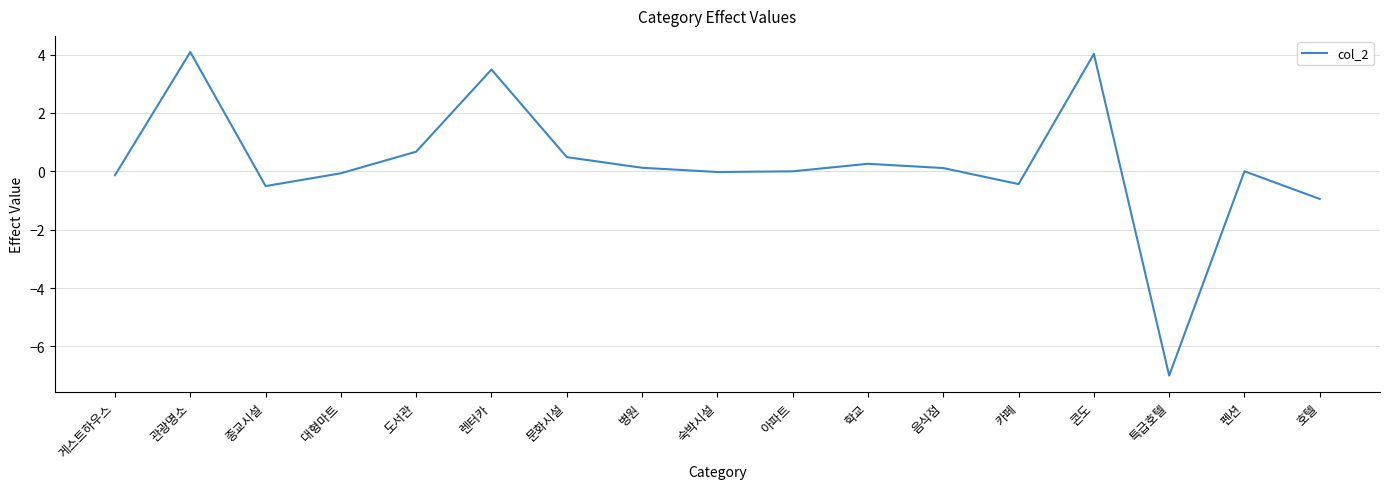

Which label corresponds to the smallest value in the chart?

특급호텔